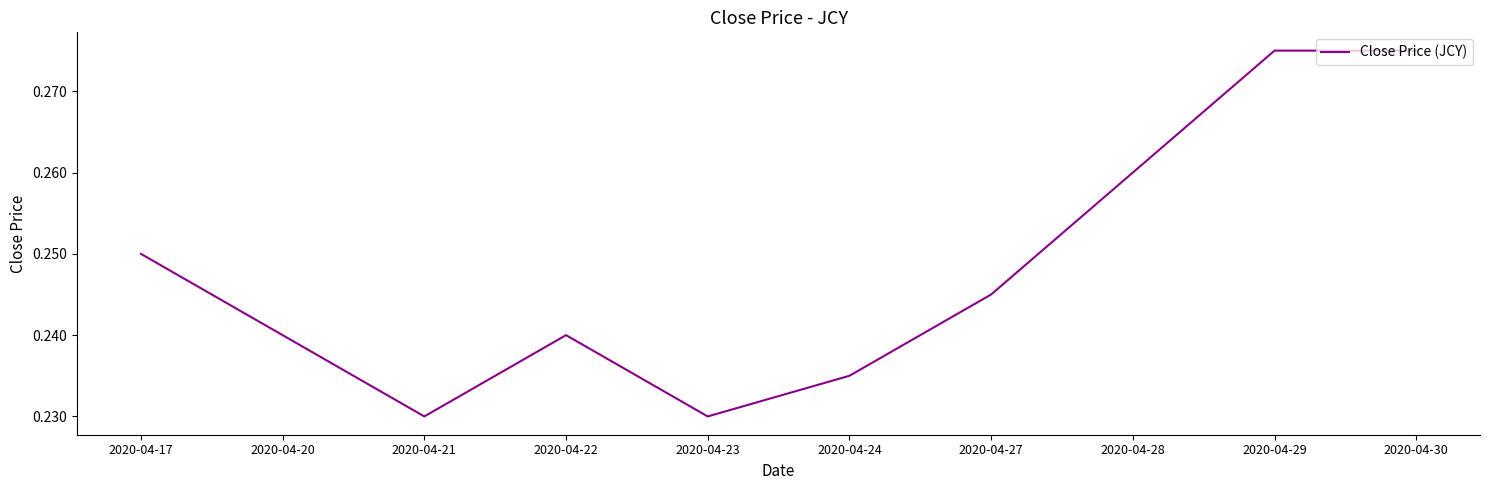

The chart shows a value of 0.1 at 2020-04-30. True or false?

False